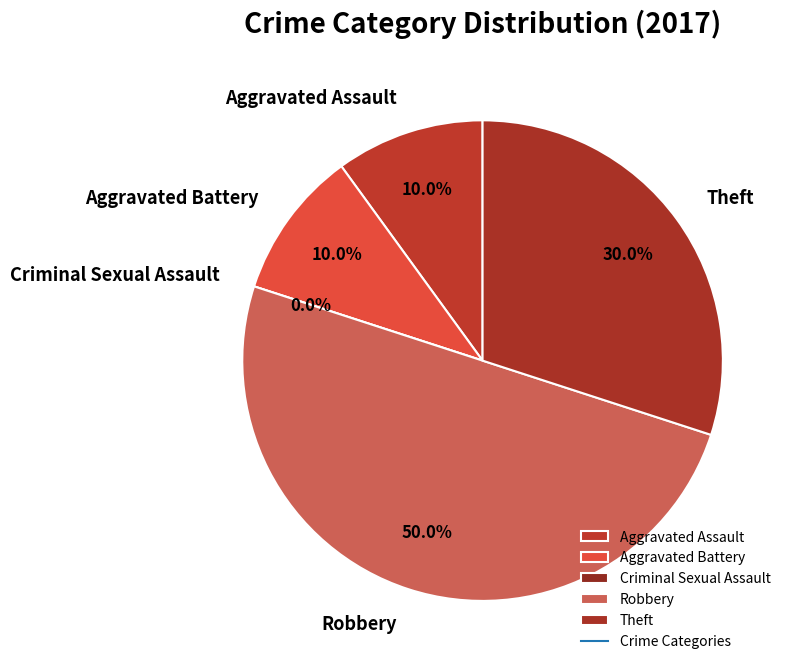

How many segments does this pie chart have?

5